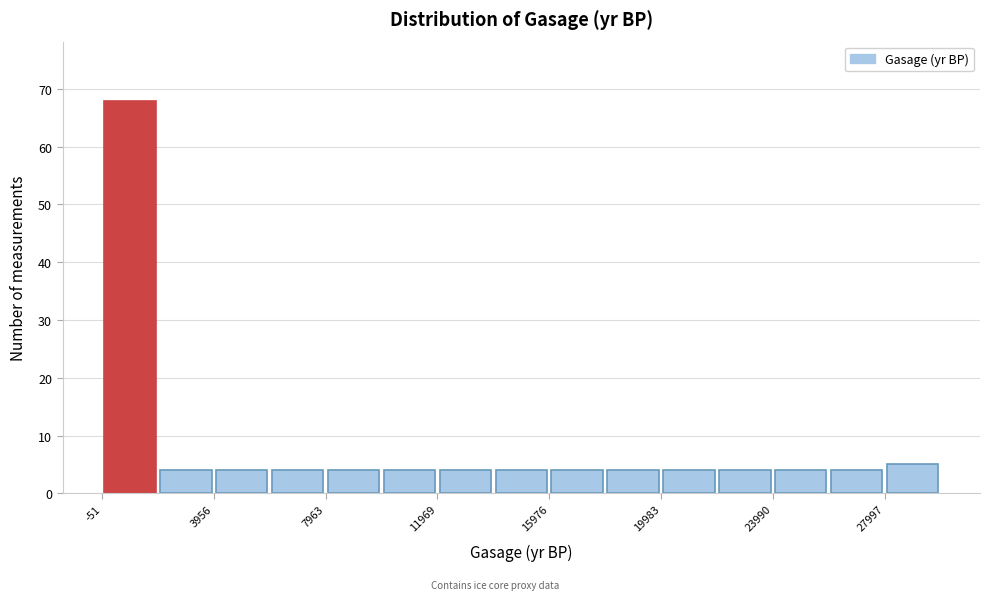

Reading left to right, transcribe this chart: for each bar, give the range it covers on the x-axis and its height. Neither the bar edges nor the heights are printed on the chart, so give them approximately, as read against the axes.

0 to 2000: 68
2000 to 4000: 4
4000 to 6000: 4
6000 to 8000: 4
8000 to 10000: 4
10000 to 12000: 4
12000 to 14000: 4
14000 to 16000: 4
16000 to 18000: 4
18000 to 20000: 4
20000 to 22000: 4
22000 to 24000: 4
24000 to 26000: 4
26000 to 28000: 4
28000 to 30000: 5